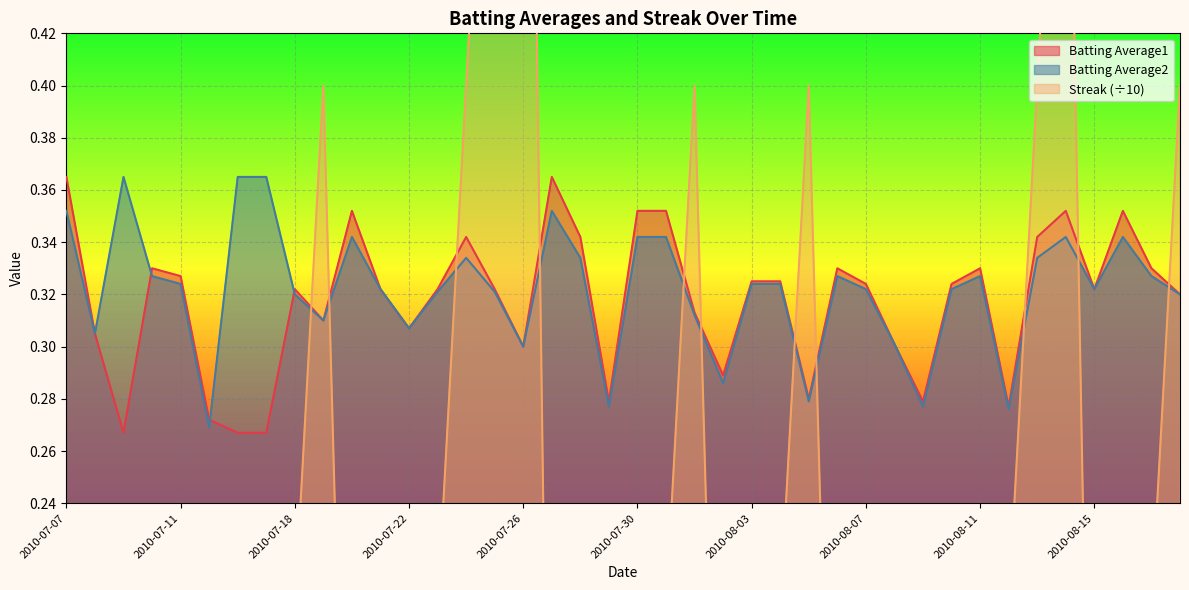

Reading left to right, transcribe all the data shown in this chart.

Batting Average1: 0.4	0.3	0.3	0.3	0.3	0.3	0.3	0.3	0.3	0.3	0.4	0.3	0.3	0.3	0.3	0.3	0.3	0.4	0.3	0.3	0.4	0.4	0.3	0.3	0.3	0.3	0.3	0.3	0.3	0.3	0.3	0.3	0.3	0.3	0.3	0.4	0.3	0.4	0.3	0.3
Batting Average2: 0.4	0.3	0.4	0.3	0.3	0.3	0.4	0.4	0.3	0.3	0.3	0.3	0.3	0.3	0.3	0.3	0.3	0.4	0.3	0.3	0.3	0.3	0.3	0.3	0.3	0.3	0.3	0.3	0.3	0.3	0.3	0.3	0.3	0.3	0.3	0.3	0.3	0.3	0.3	0.3
Streak: 0.2	0.0	0.0	0.0	0.2	0.0	0.0	0.0	0.2	0.4	0.0	0.2	0.0	0.2	0.4	0.6	0.8	0.0	0.0	0.0	0.0	0.2	0.4	0.0	0.0	0.2	0.4	0.0	0.0	0.0	0.2	0.0	0.0	0.2	0.4	0.6	0.0	0.0	0.2	0.4